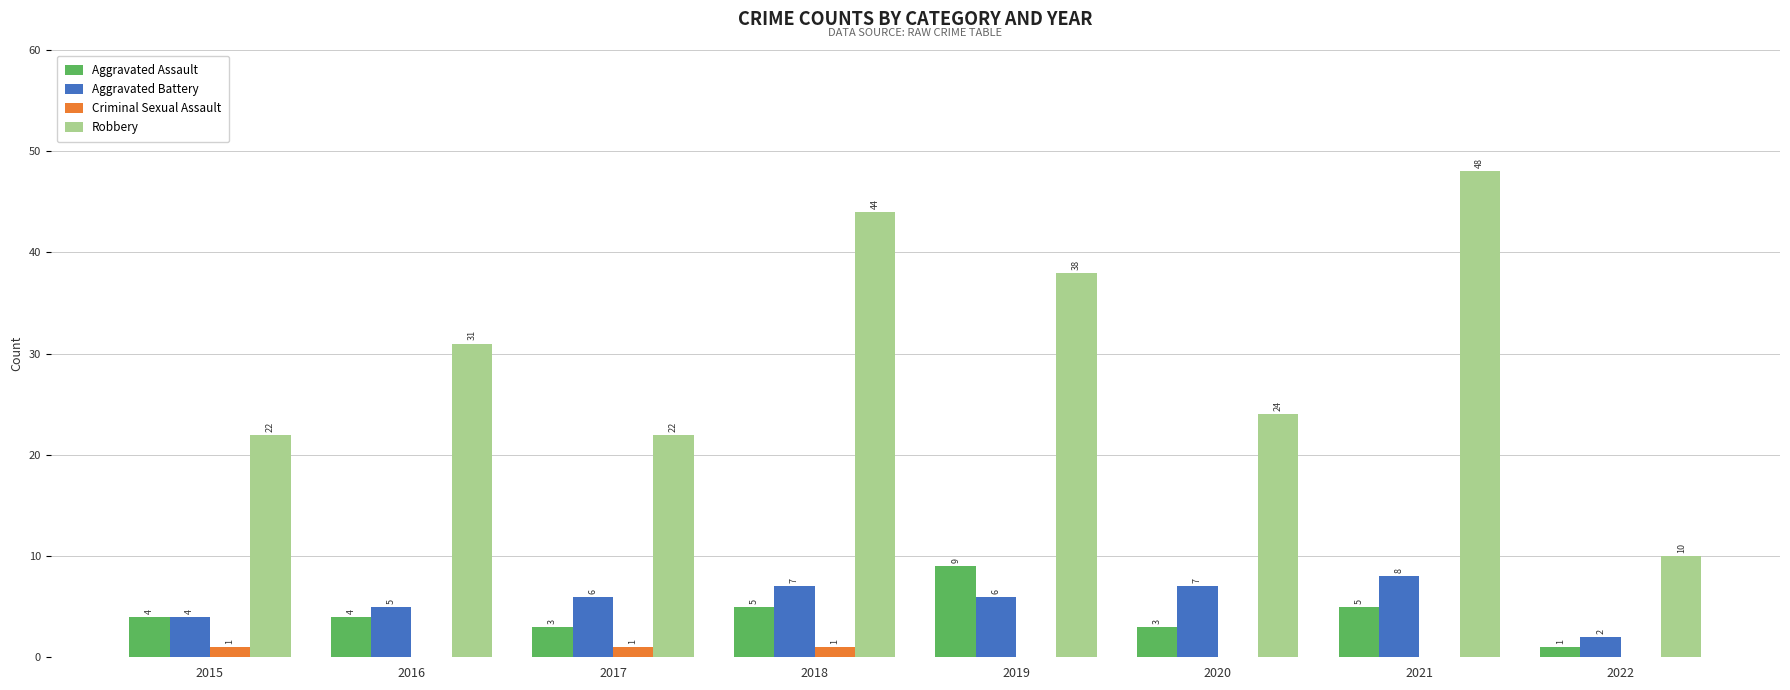

What is the sum of all Criminal Sexual Assault values?

3